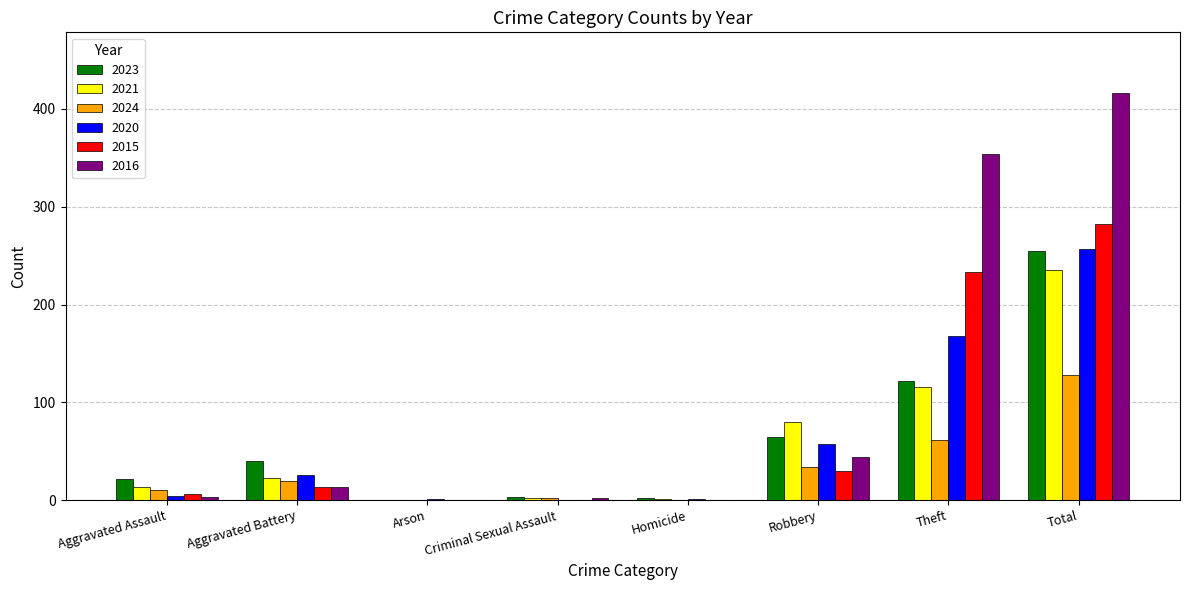

Is the value of 2015 at Total greater than the value of 2021 at Theft?

Yes